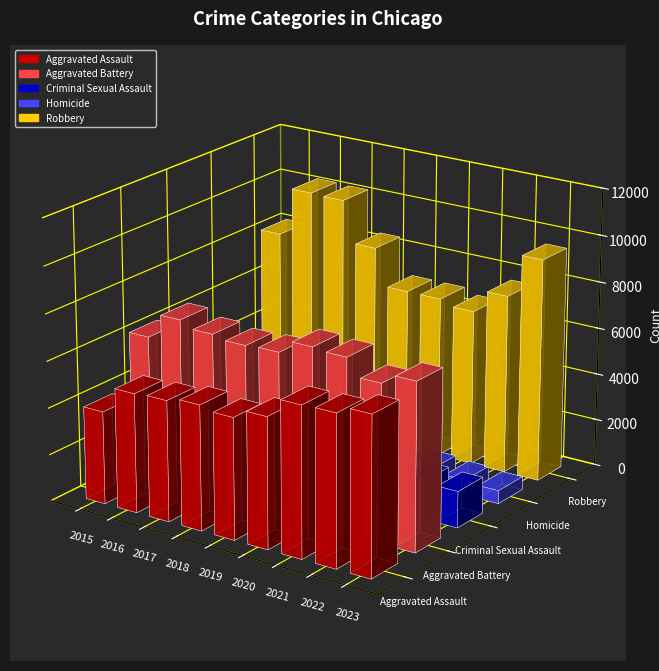

At how many categories does at least one series exceed 1459?

9